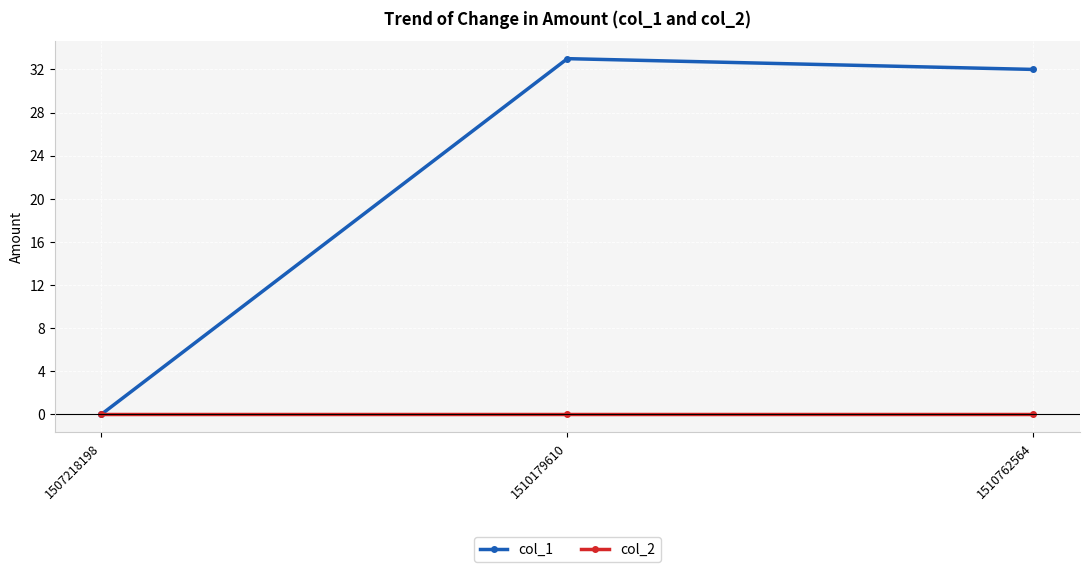

What is the maximum value for col_1?

33